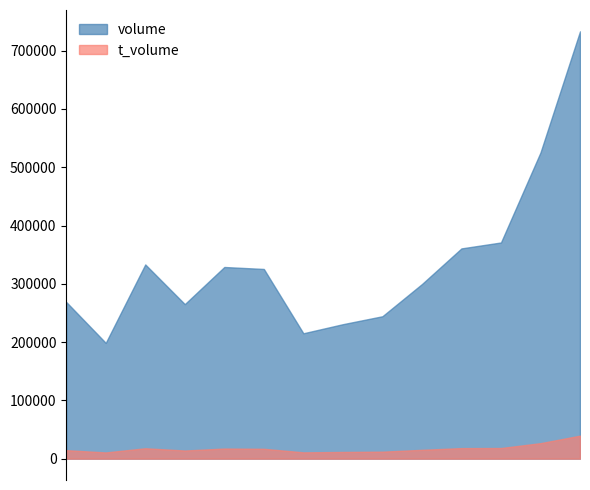

What is the average value of the t_volume series?

17332